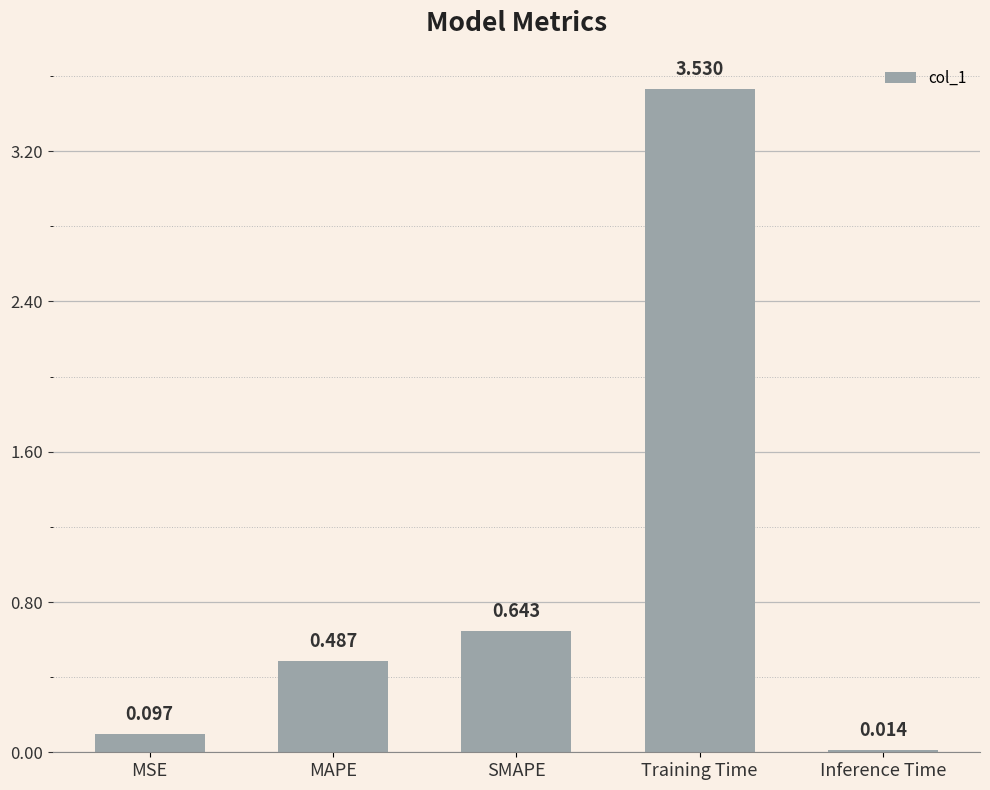

What is the difference between the values at Training Time and MSE?

3.4